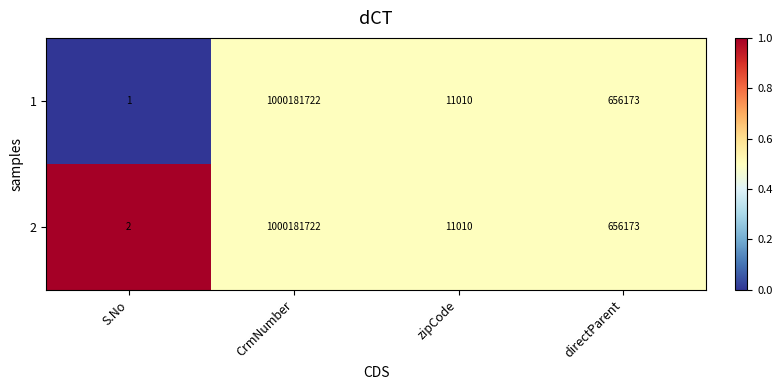

What is the total value across all series at directParent?

1312346